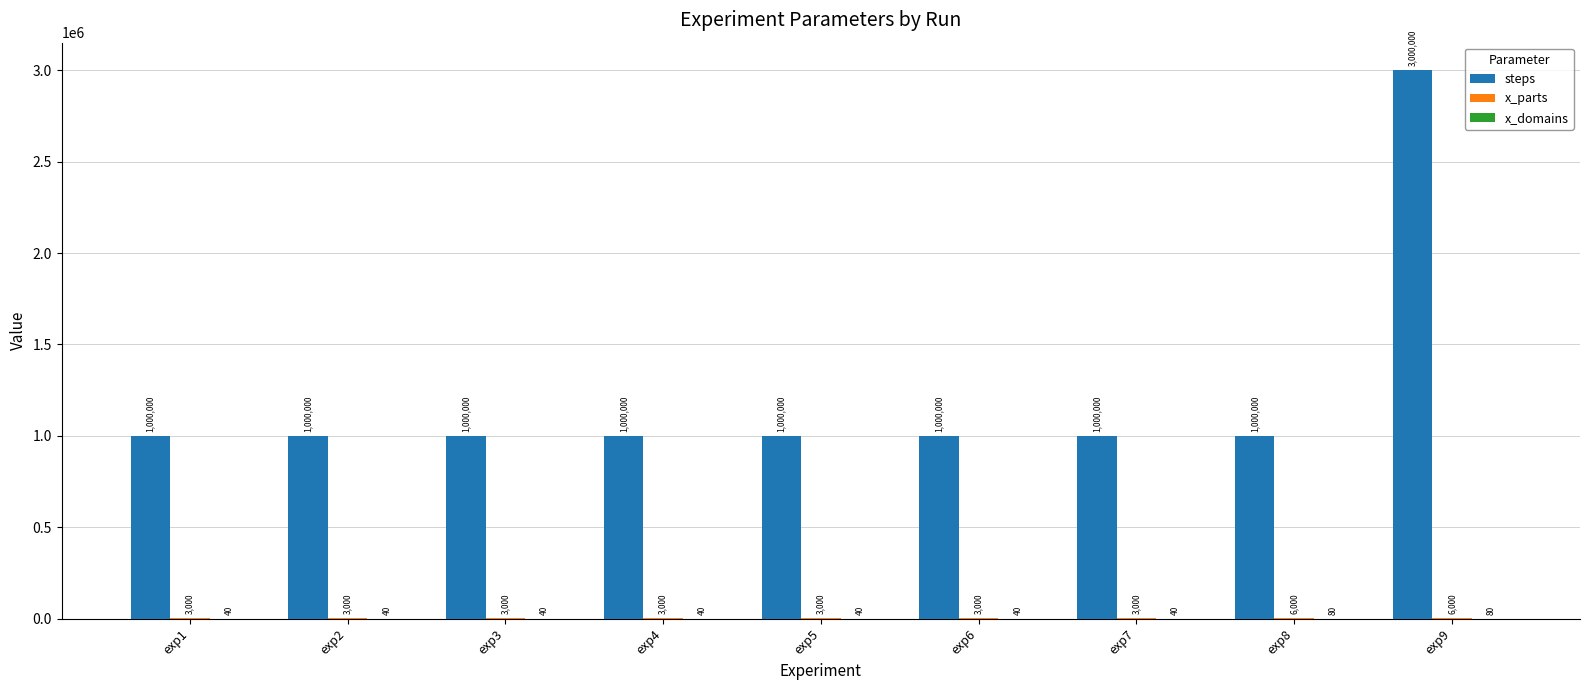

The steps series shows 657452 at exp1. True or false?

False